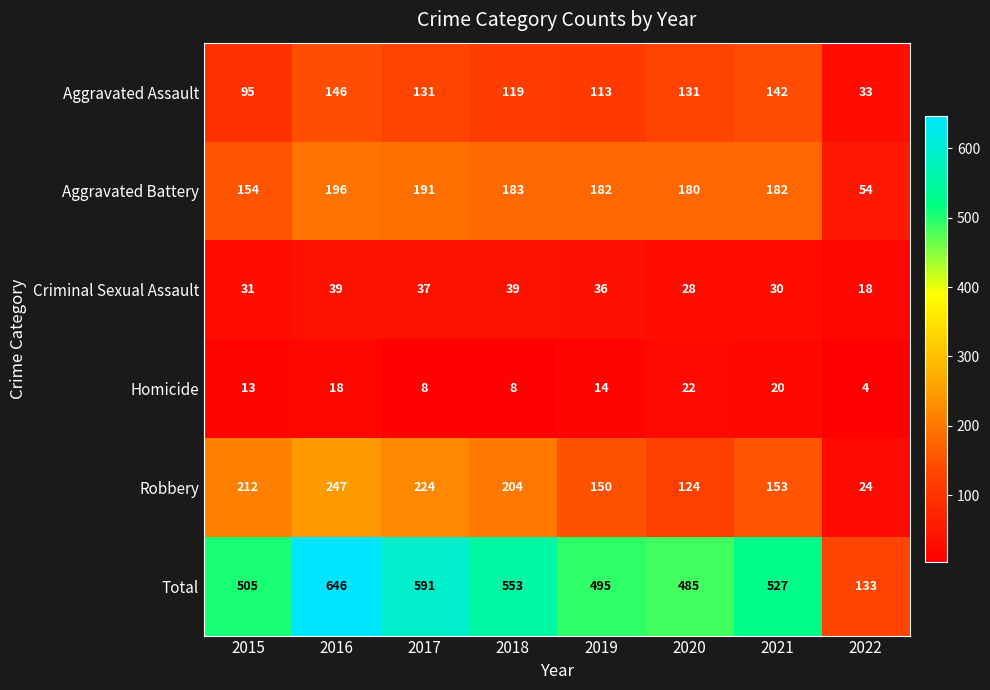

At how many categories does at least one series exceed 190?

7